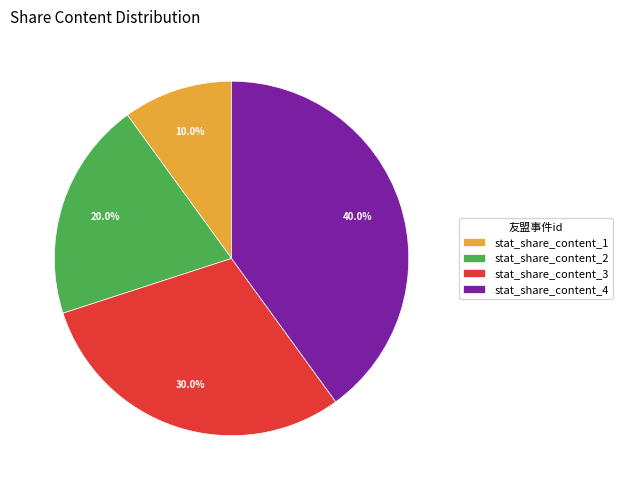

To the nearest percent, what is the combined percentage of stat_share_content_1 and stat_share_content_3?

40%